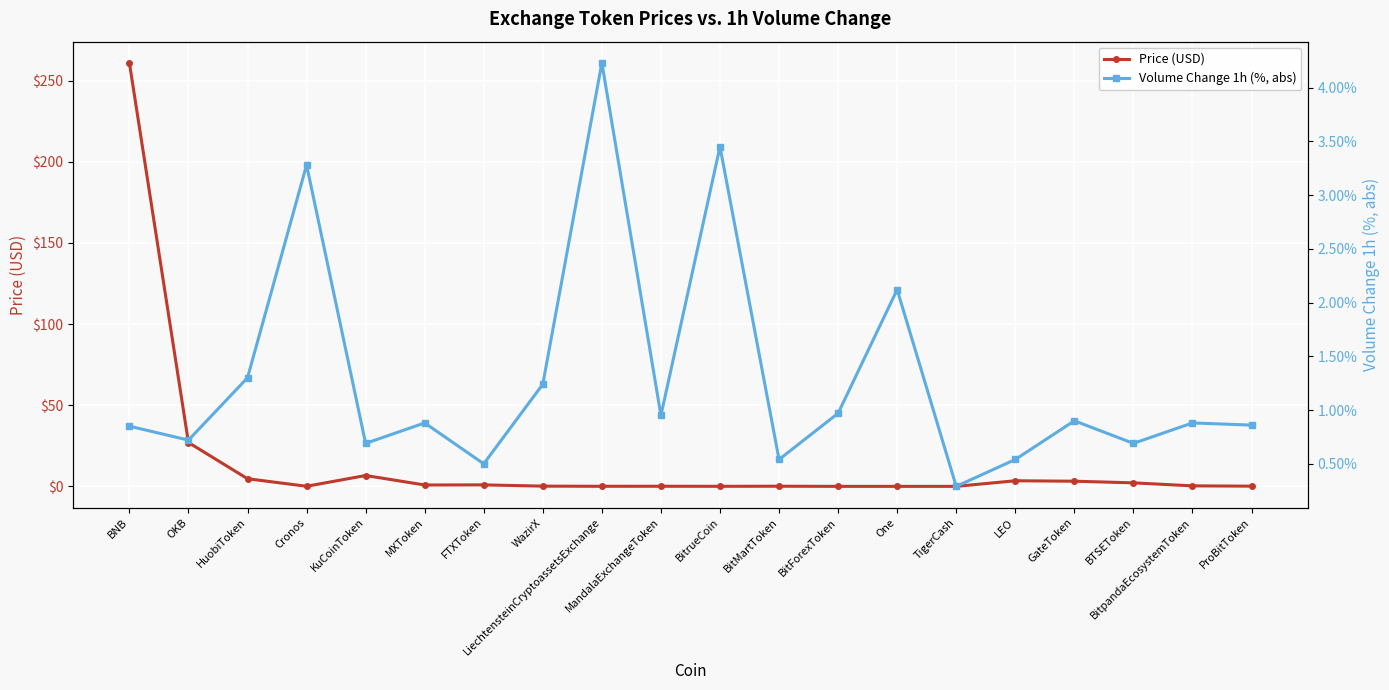

Between Cronos and MXToken, which series saw the biggest shift?

Volume Change 1h (%, abs)